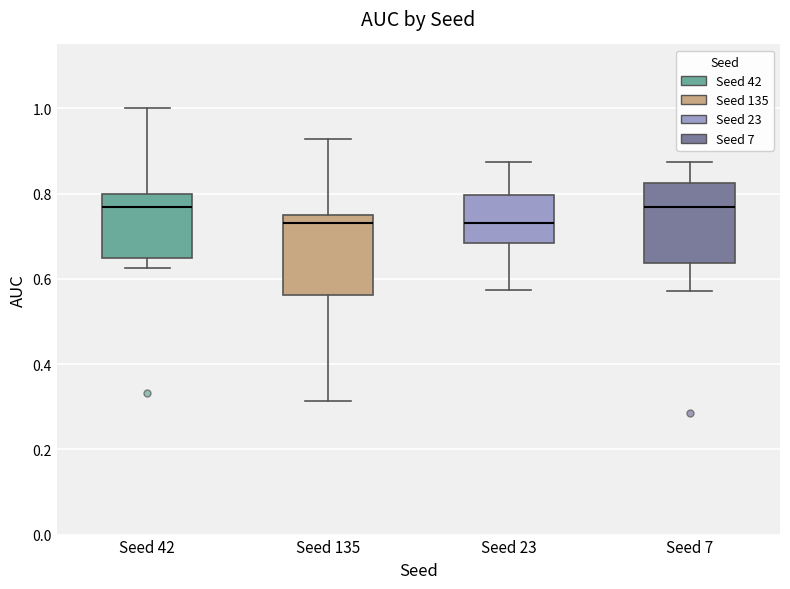

Reading left to right, read every box against the y-axis: the position of its median line, the range the box covers, and the ends of its whiskers. The values are not printed on the chart, so give them approximately, as read against the axis.

Seed 42: median 0.76, box 0.64 to 0.80, whiskers 0.62 to 1.00
Seed 135: median 0.74, box 0.56 to 0.76, whiskers 0.32 to 0.92
Seed 23: median 0.74, box 0.68 to 0.80, whiskers 0.58 to 0.88
Seed 7: median 0.76, box 0.64 to 0.82, whiskers 0.58 to 0.88